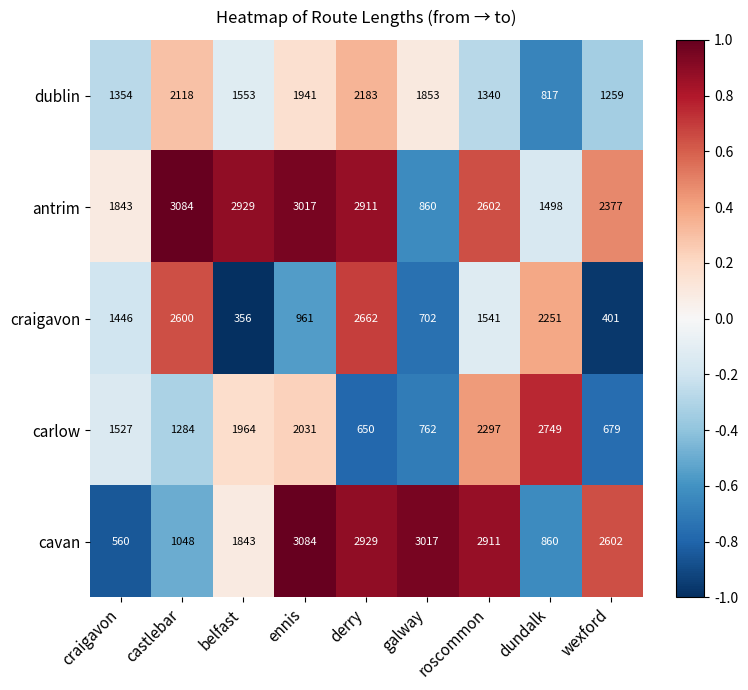

Is it true that carlow equals 233 at galway?

False